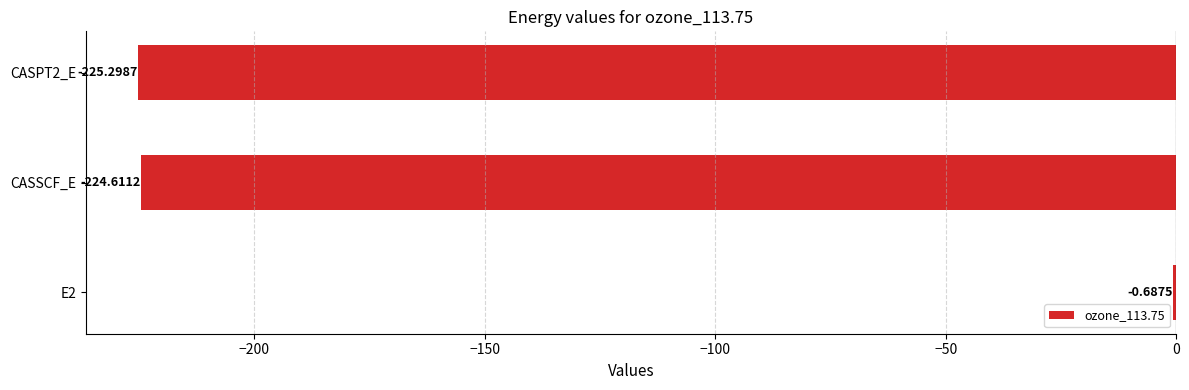

What is the change in value from E2 to CASPT2_E?

-224.6